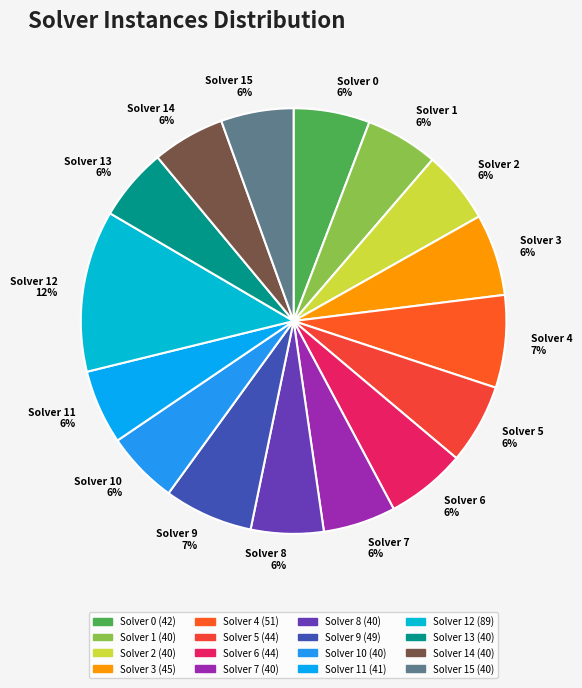

Which slice is the largest?

Solver 12